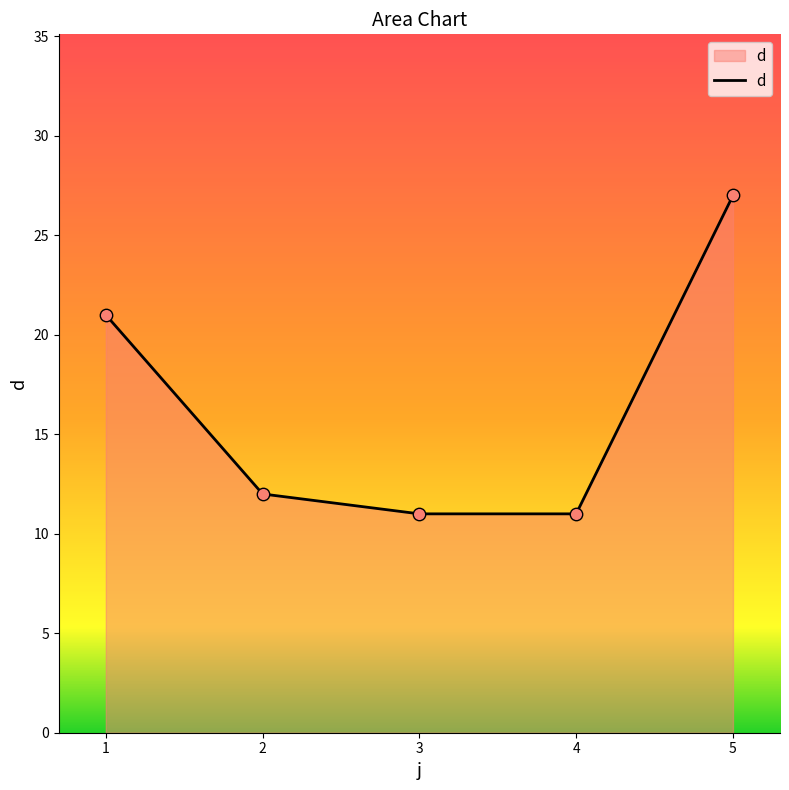

What is the change in value from 1 to 5?

+6